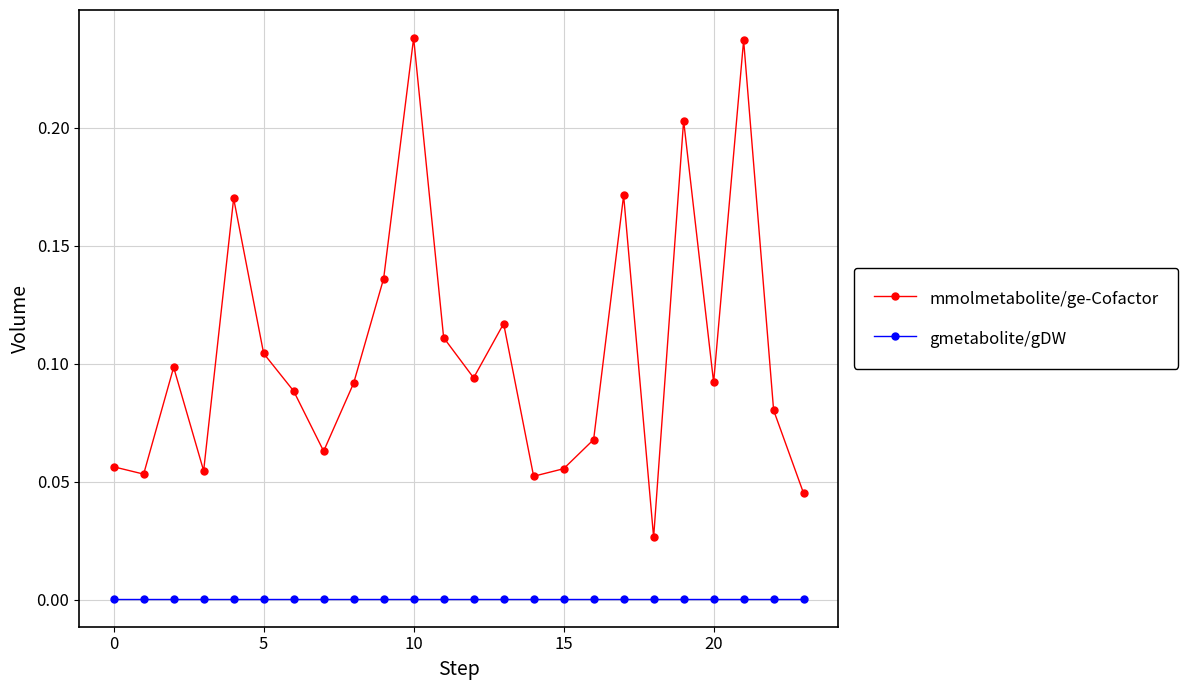

True or false: gmetabolite/gDW and mmolmetabolite/ge-Cofactor cross at least once.

False